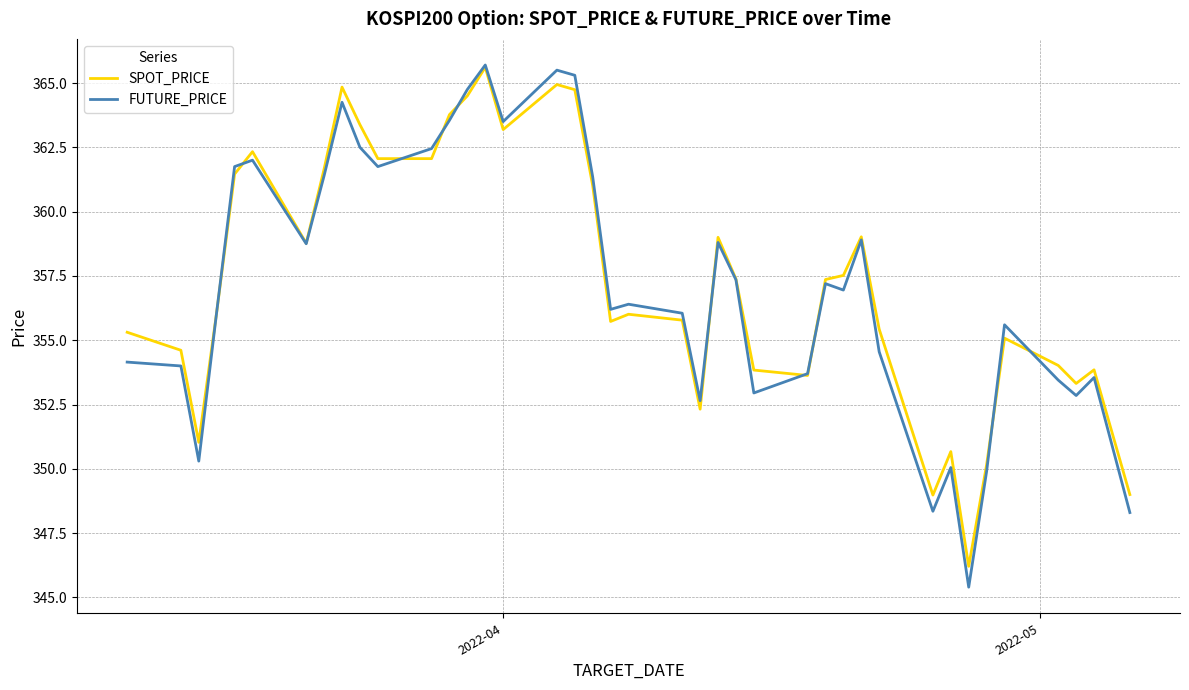

What is the maximum value shown in the chart?

365.7